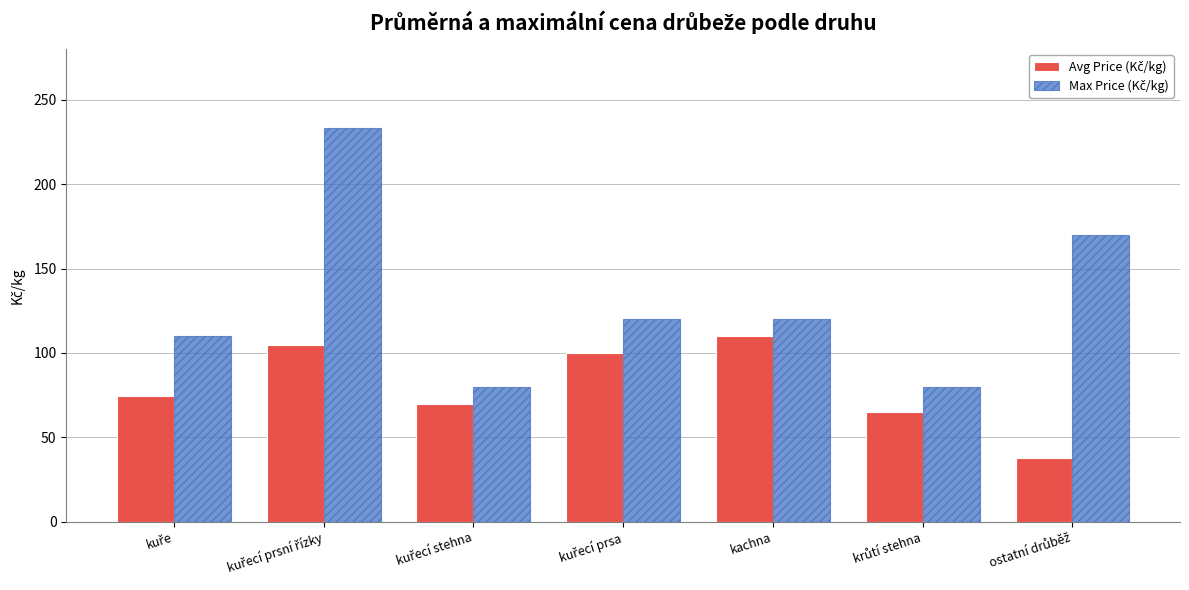

Reading right to left, extract all data points from this chart.

Avg Price (Kč/kg): 37.9	64.9	109.9	99.9	69.9	104.9	74.6
Max Price (Kč/kg): 169.9	79.9	119.9	119.9	79.9	233.2	109.9